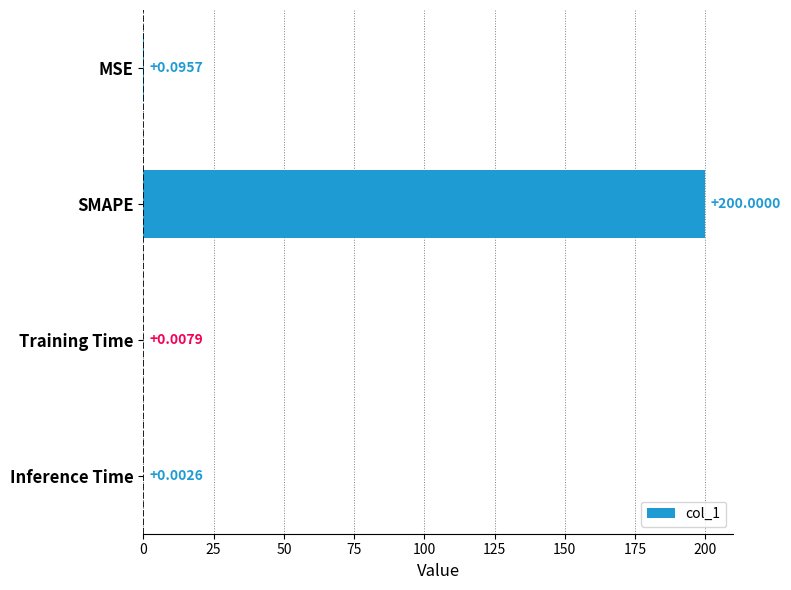

Where is the data nearest to the value 100?

MSE